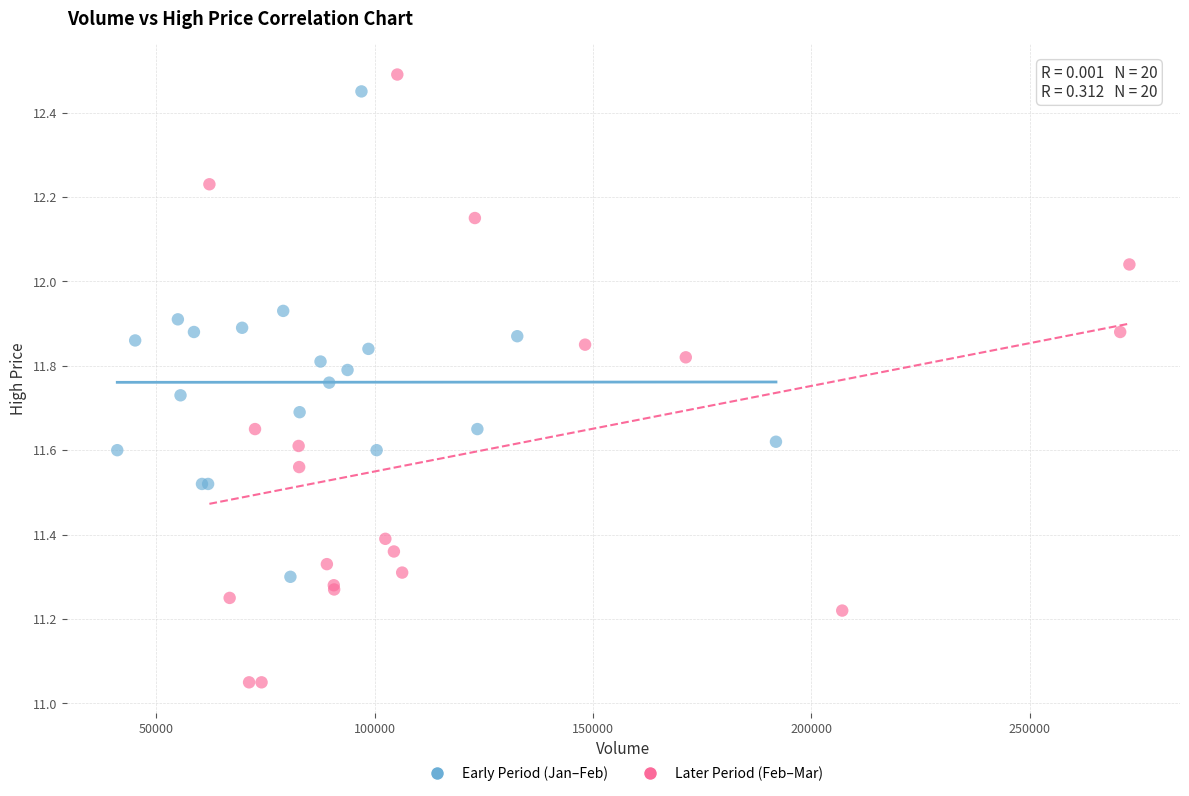

Which series contains the lowest Y value?

Later Period (Feb–Mar)